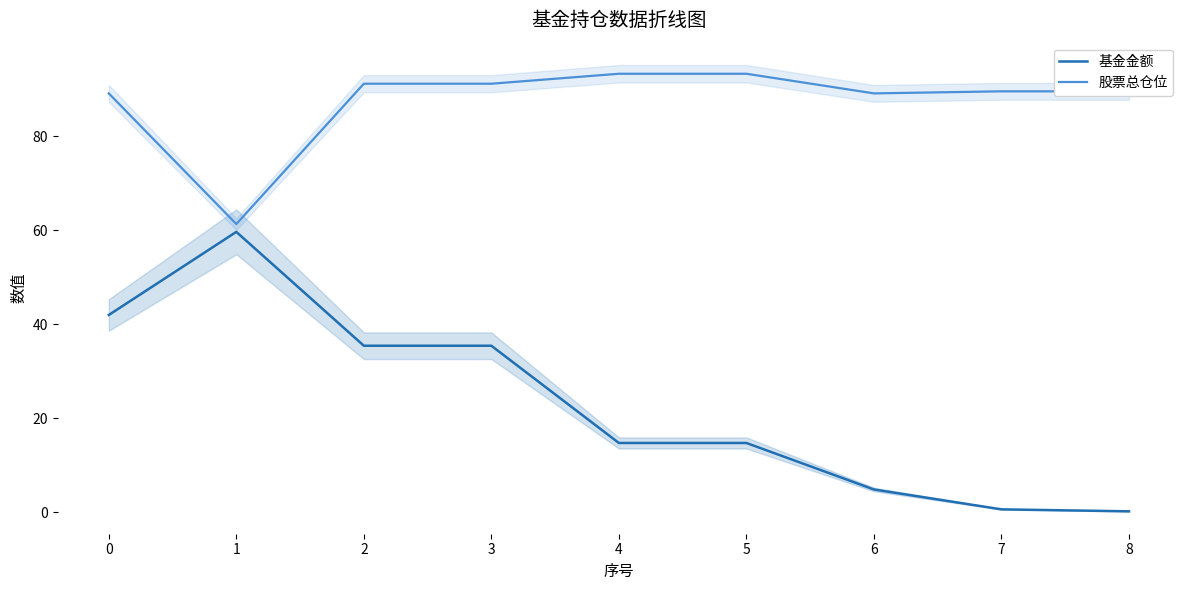

What is the sum of all 基金金额 values?

207.8